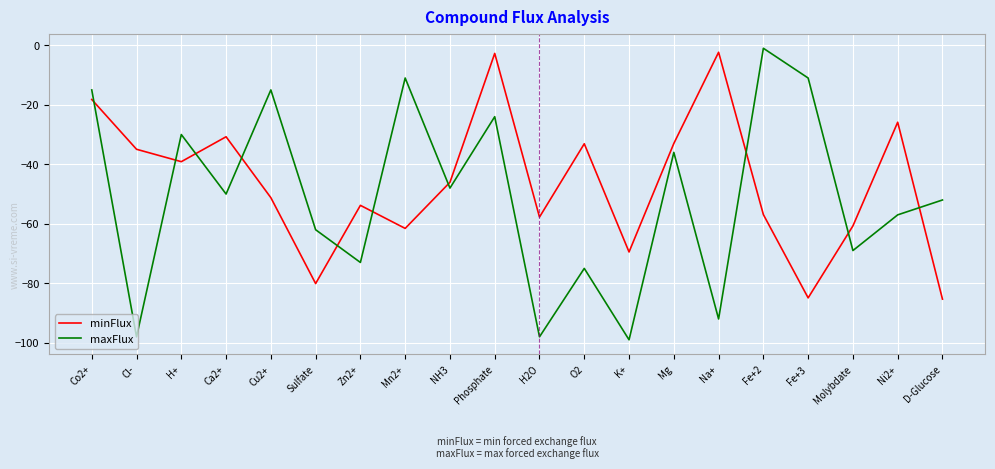

True or false: maxFlux and minFlux cross at least once.

True